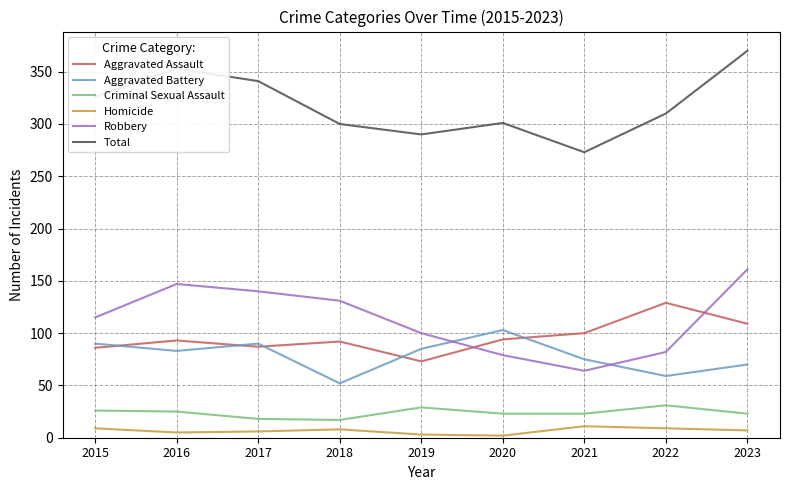

Where is Robbery nearest to the value 112?

2015